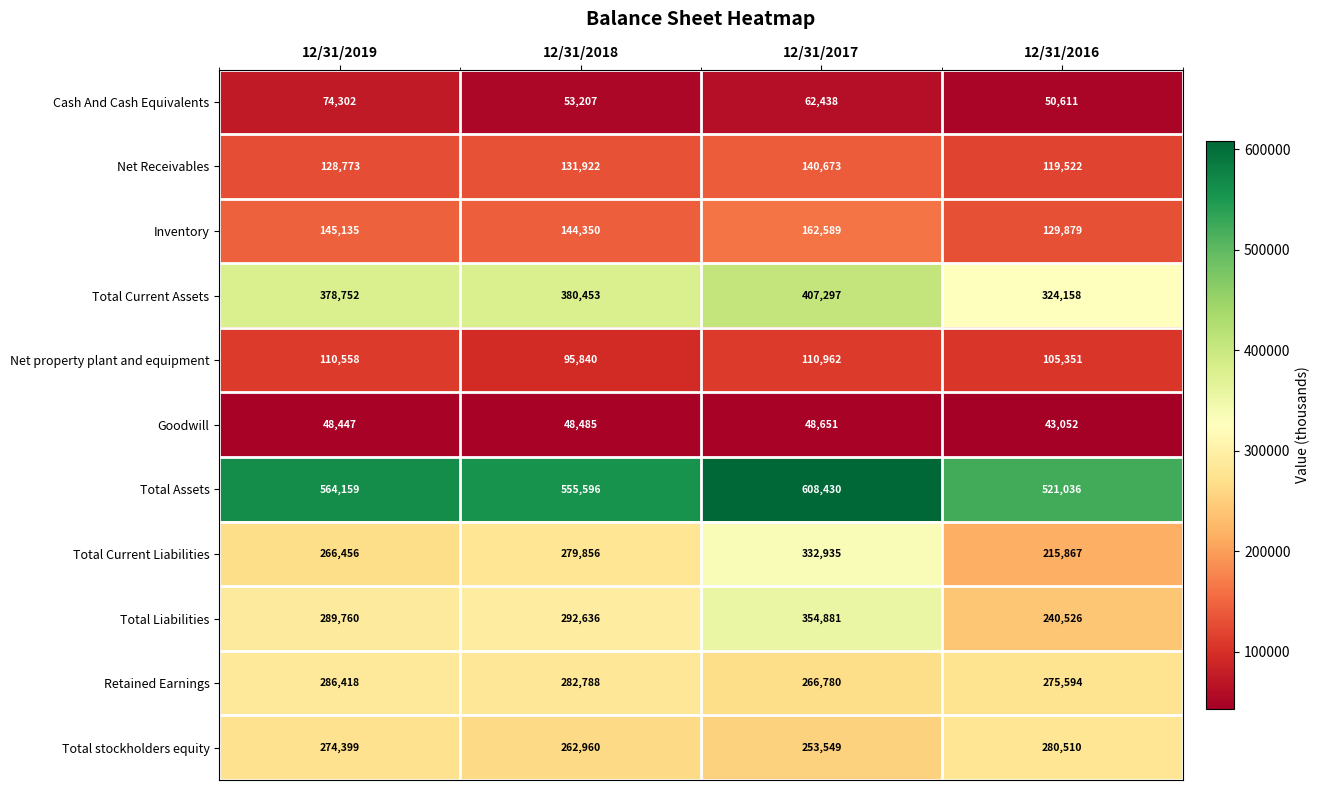

What is the difference between the second highest and minimum values in the Goodwill series?

5433